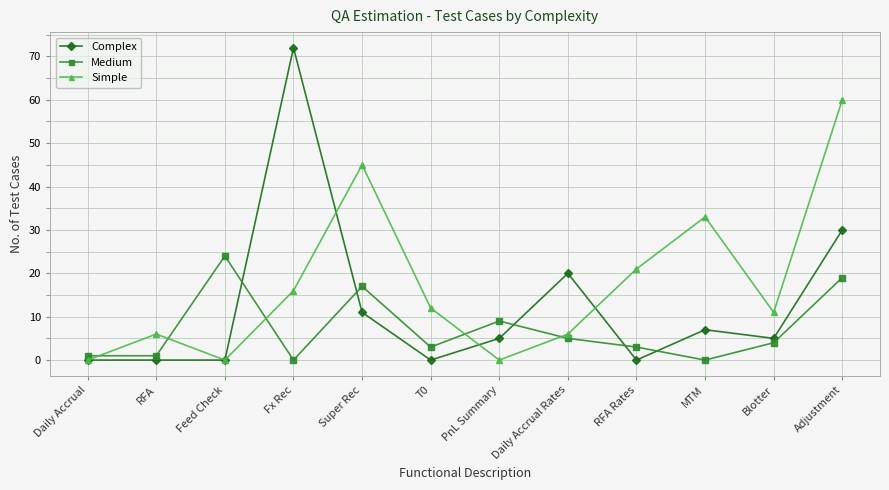

How many series are shown in this chart?

3